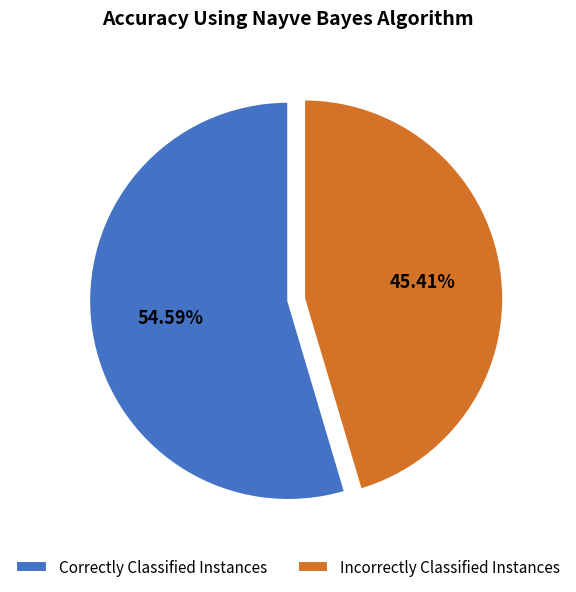

Which category has the biggest portion of the pie?

Correctly Classified Instances